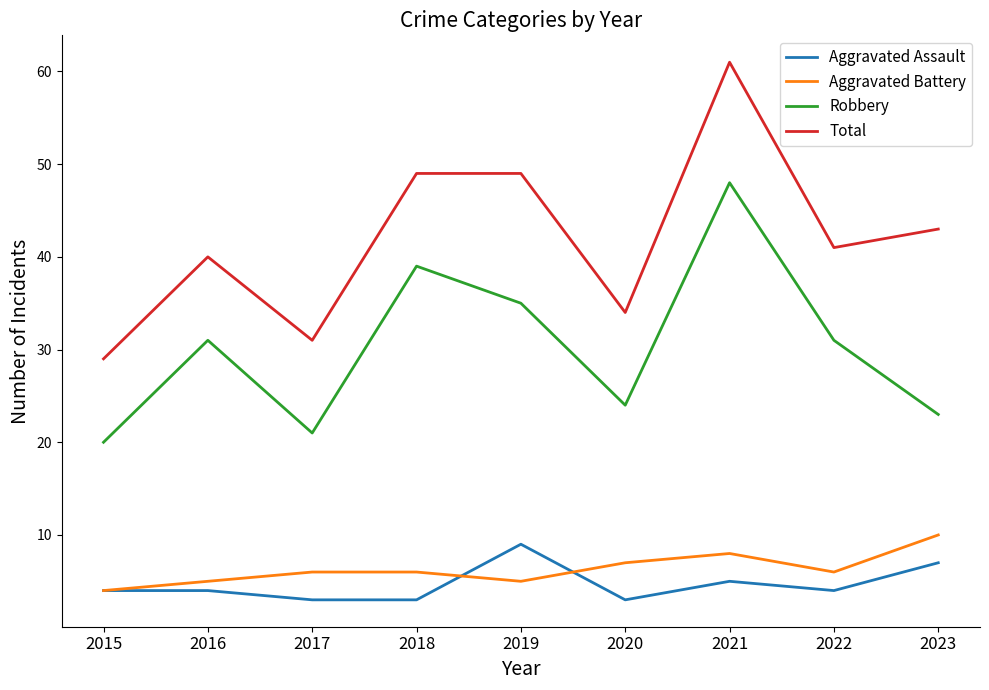

Which series has the widest spread of values?

Total